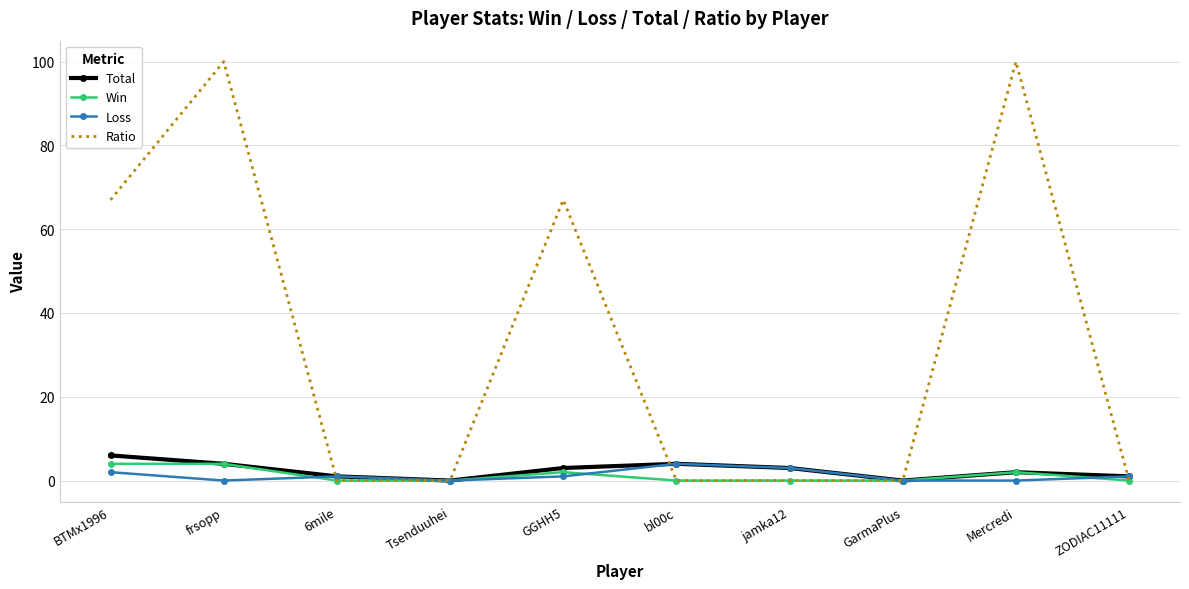

What position from the right is frsopp?

9